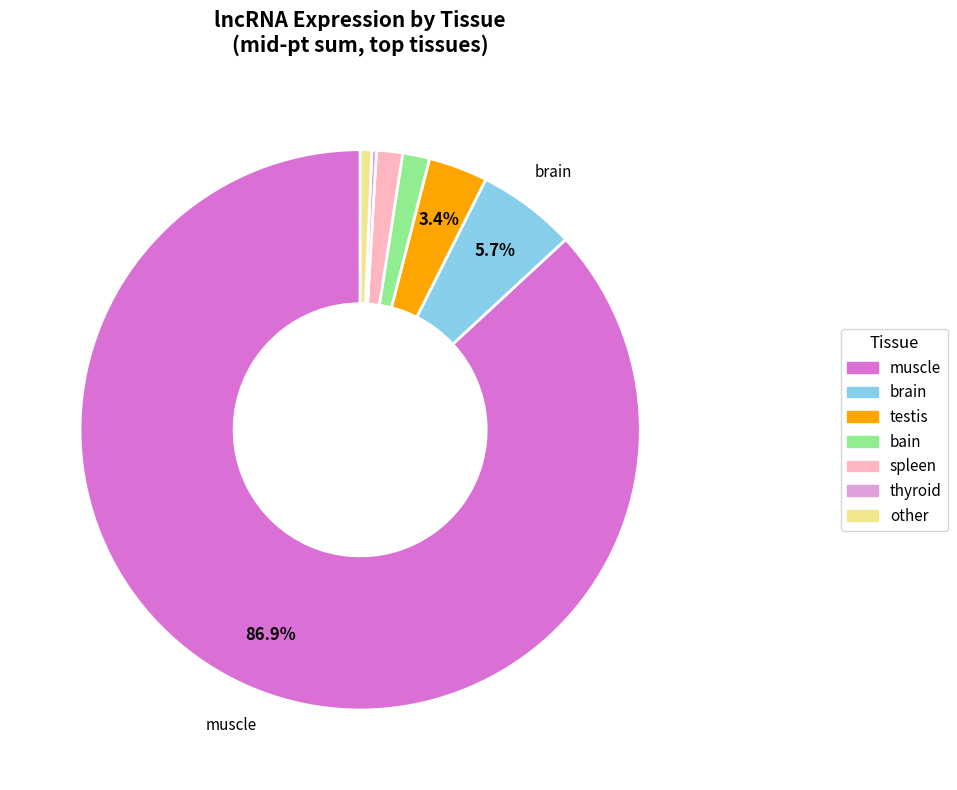

Does any single category account for the majority?

Yes